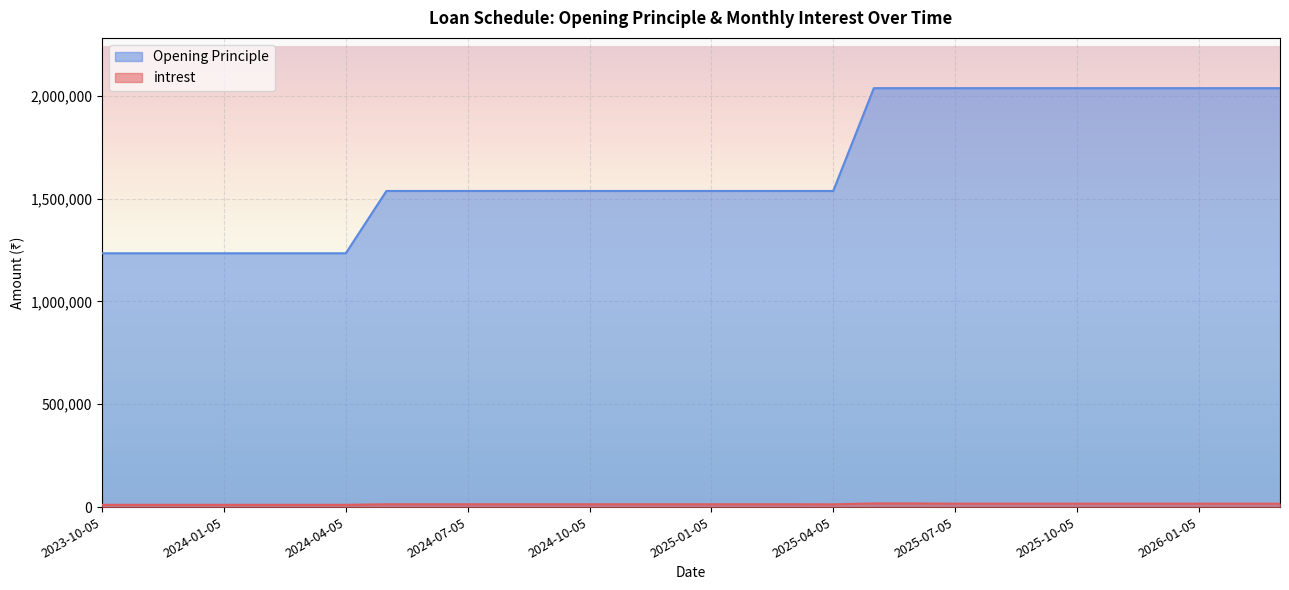

What value does the Opening Principle series have at 2024-07-05?

1537427.0